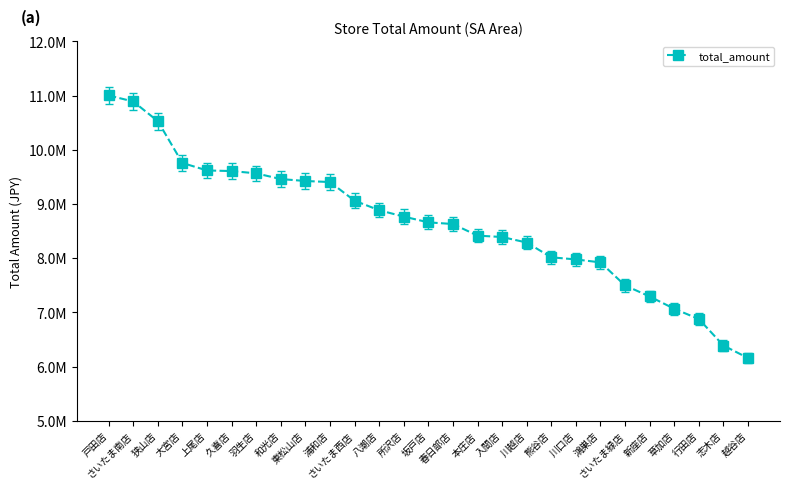

What is the label of the 3rd point from the left?

狭山店